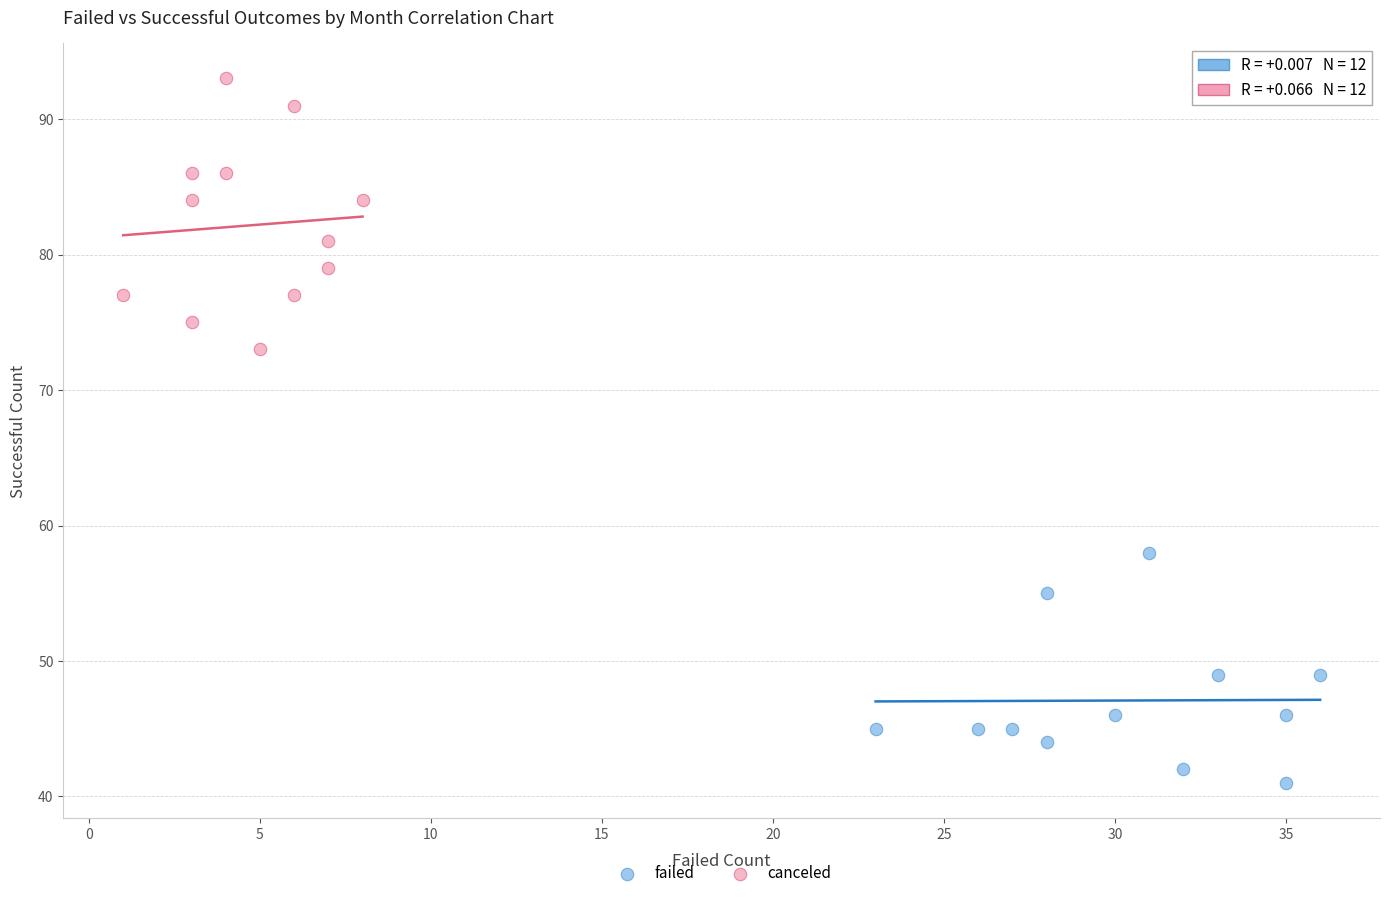

Which series contains the lowest Y value?

failed